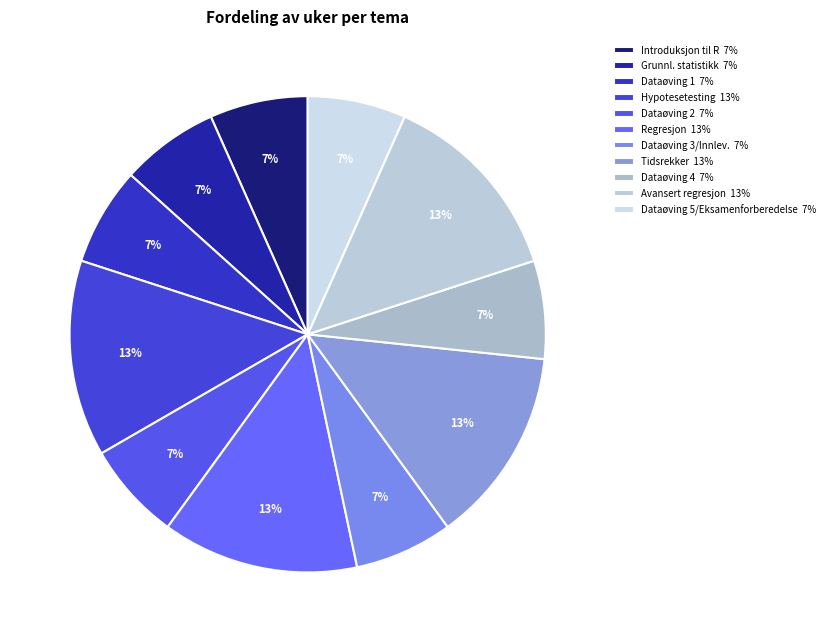

How many slices are in this pie chart?

11